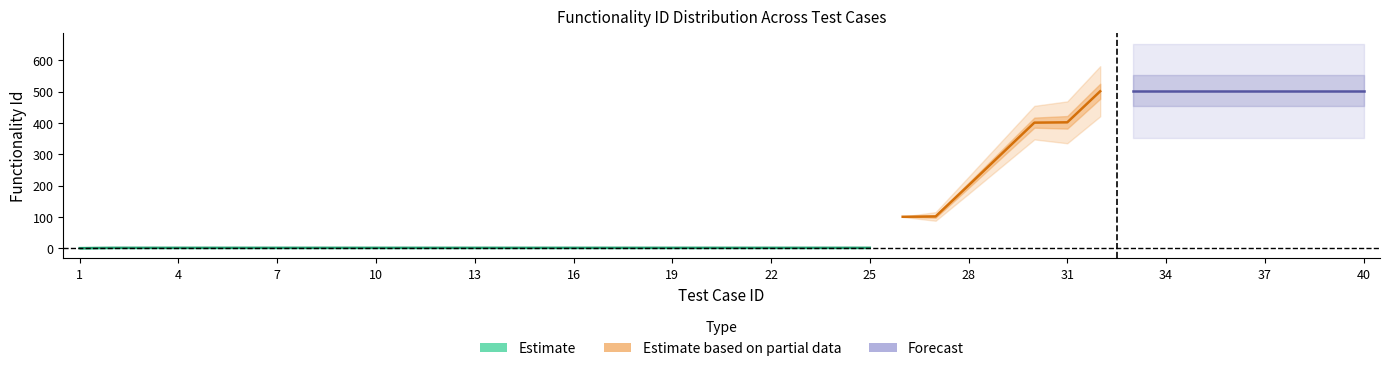

How many lines are shown in the chart?

3